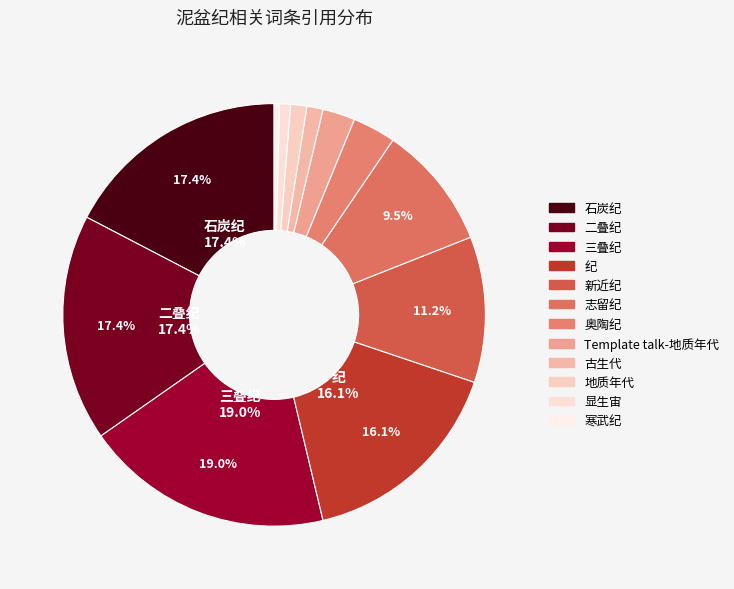

Do 奥陶纪 and 显生宙 together represent more than half of the pie?

No